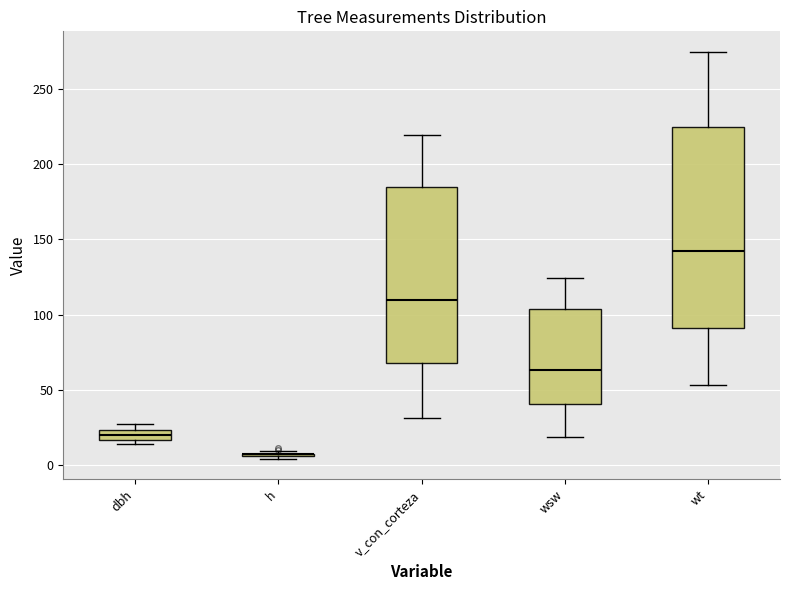

Which box is the tallest, from its lower edge to its upper edge?

wt